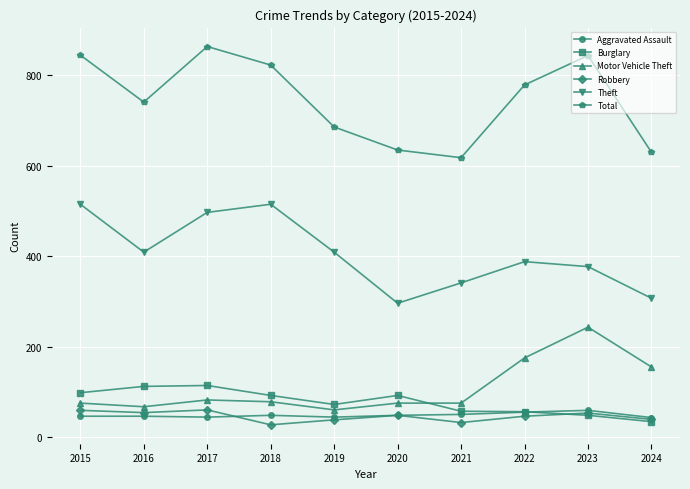

Count the number of data series in this chart.

6